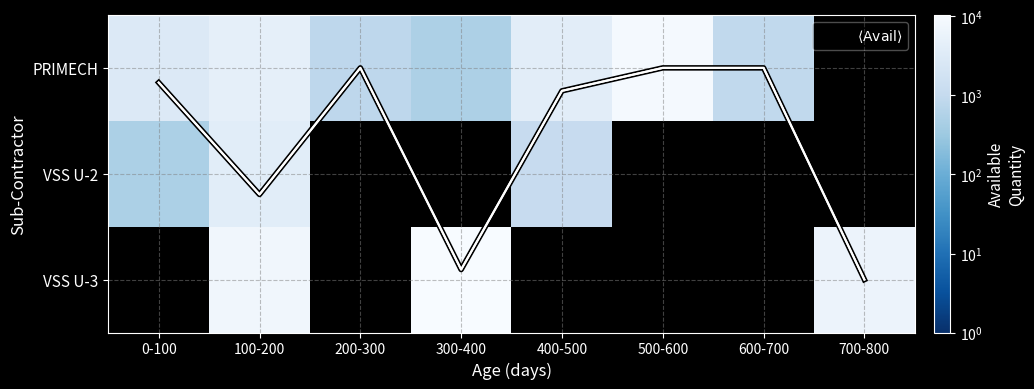

Is it true that VSS U-2 equals 5951.7 at 100-200?

False